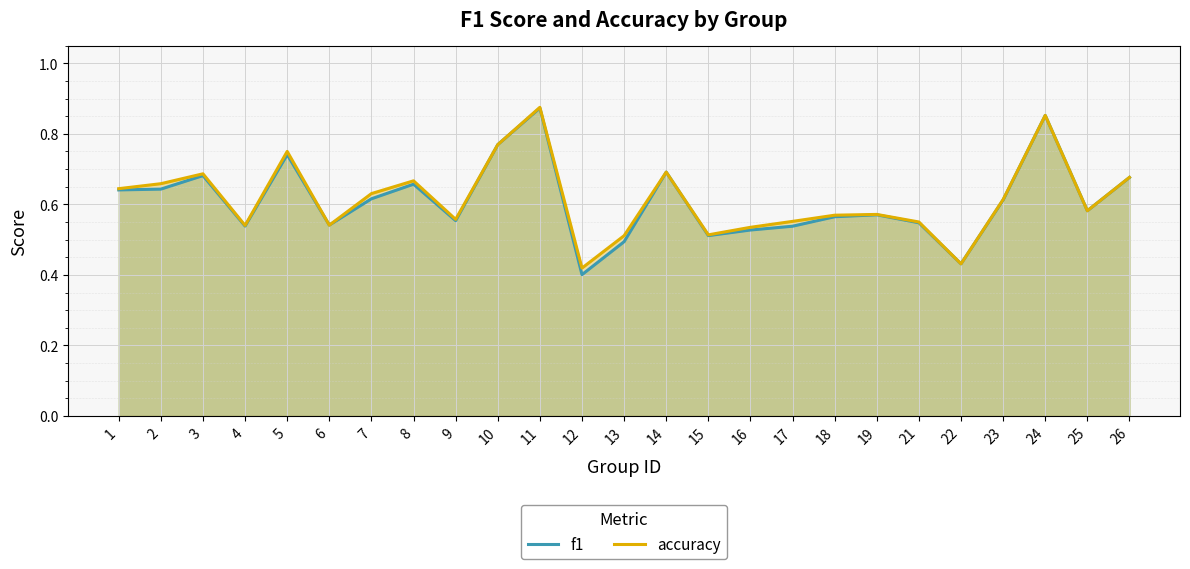

What is the minimum value for accuracy?

0.4